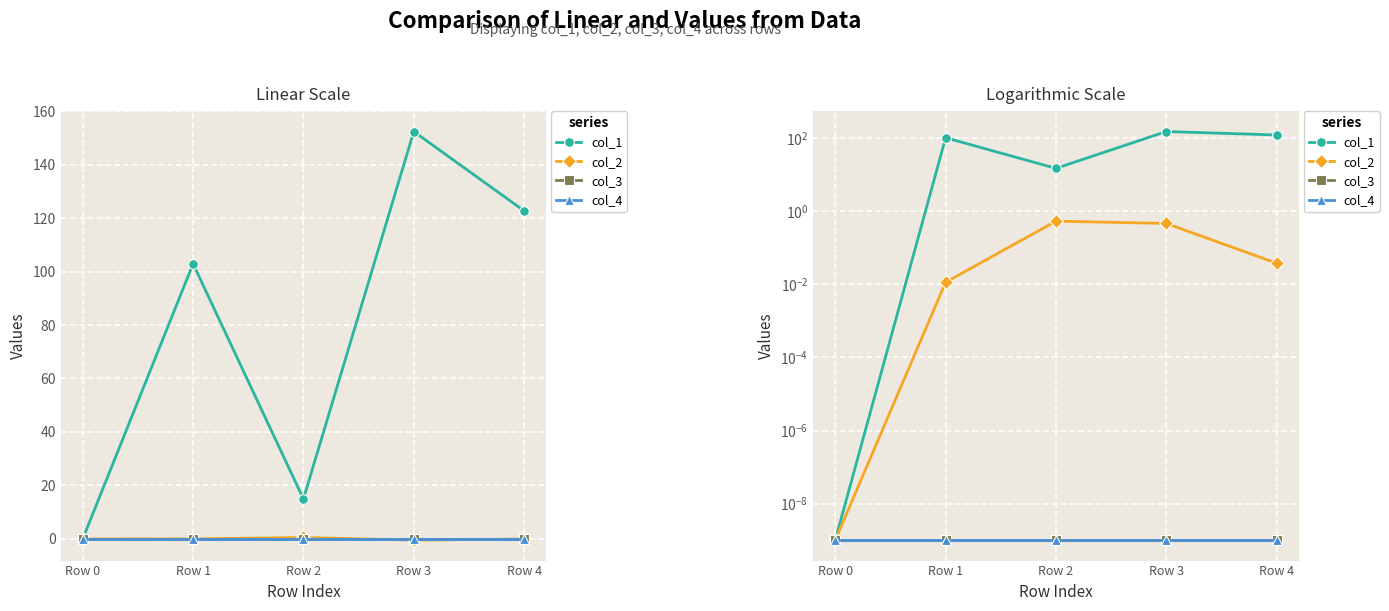

True or false: col_1 and col_4 cross at least once.

False